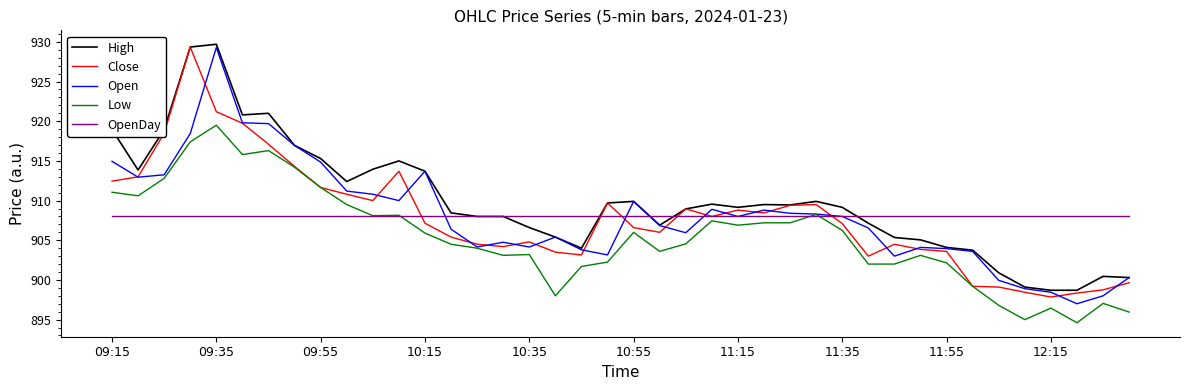

What is the lowest value of the Low series?

894.6